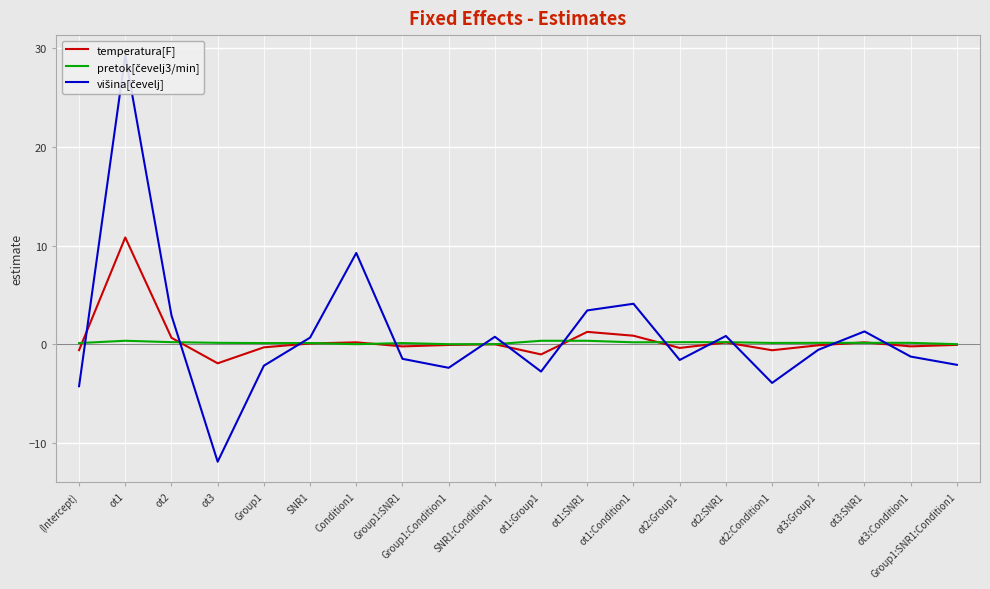

What is the label of the 5th point from the left?

Group1